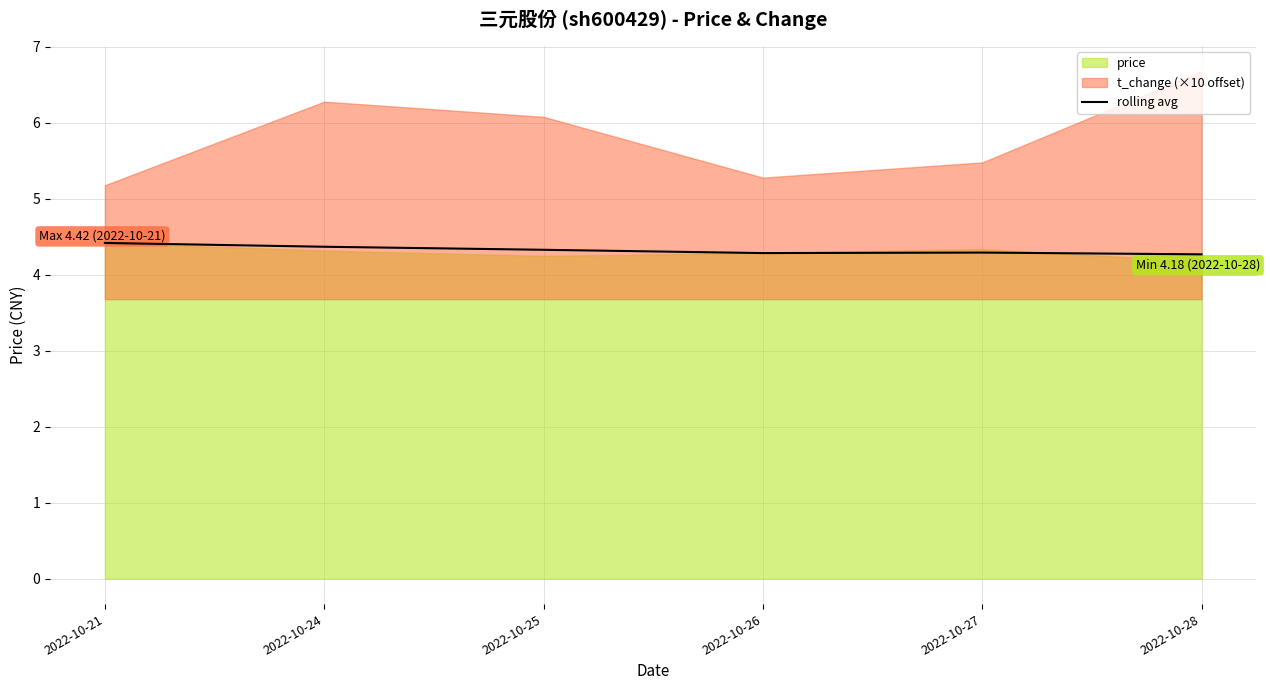

Approximately how many times larger is the value at 2022-10-24 compared to 2022-10-26?

1.0